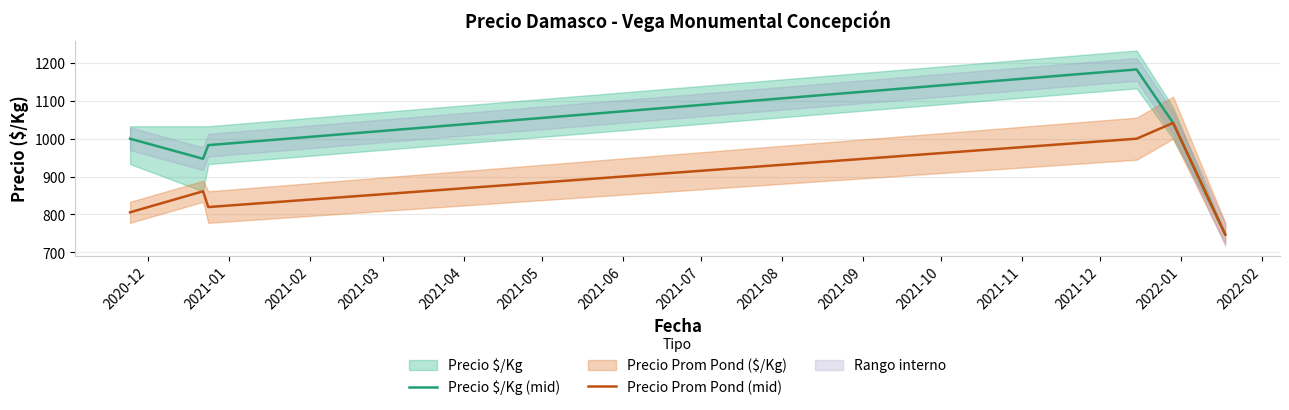

What is the lowest value of the Precio $/Kg (mid) series?

747.0